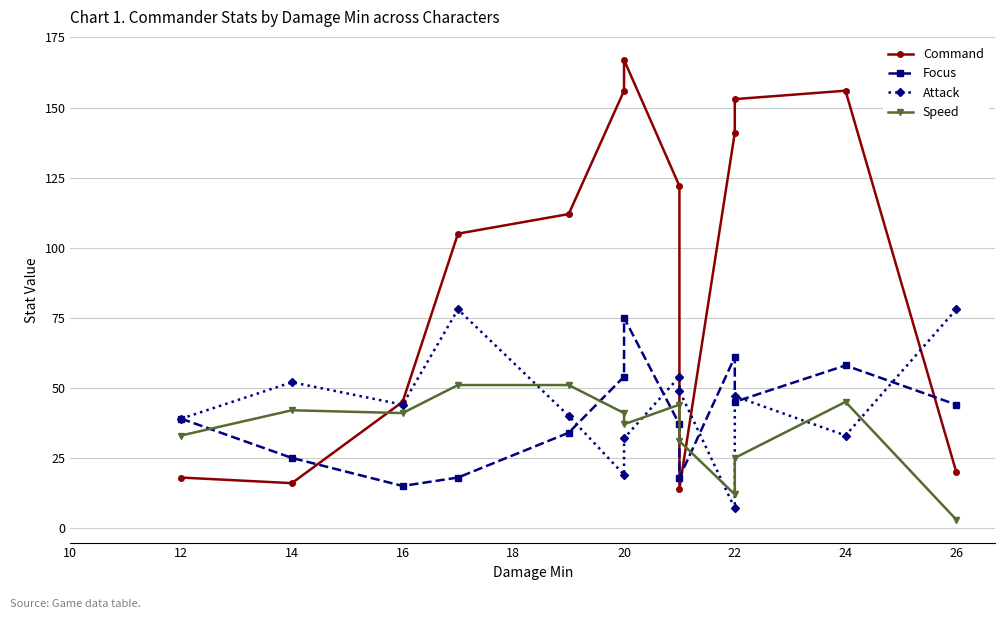

How many intersections are there between Attack and Speed?

6